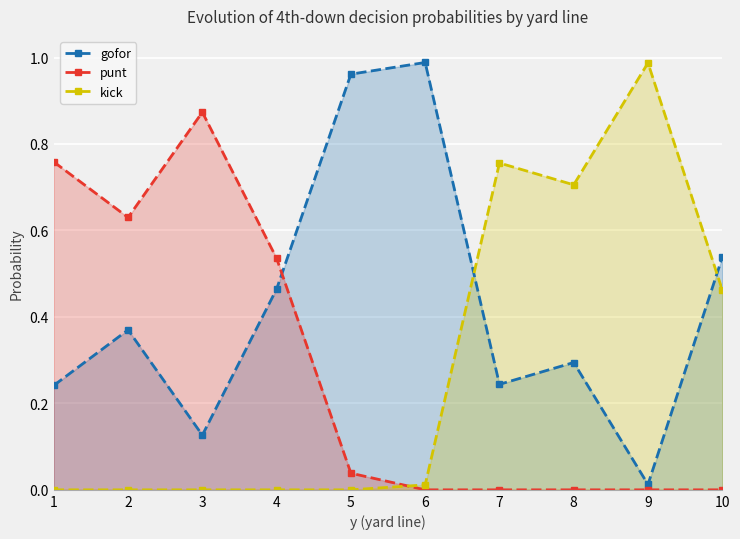

What are all the series names shown in the legend?

gofor, punt, kick